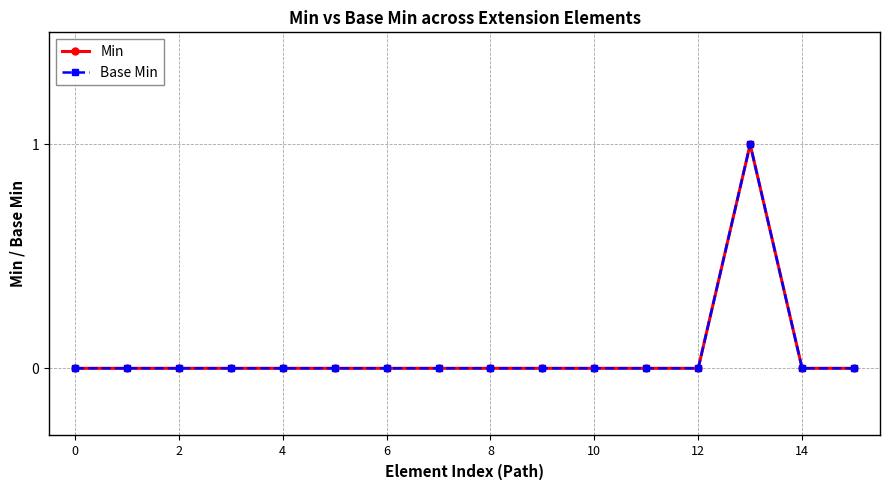

Does the chart have visible grid lines?

Yes